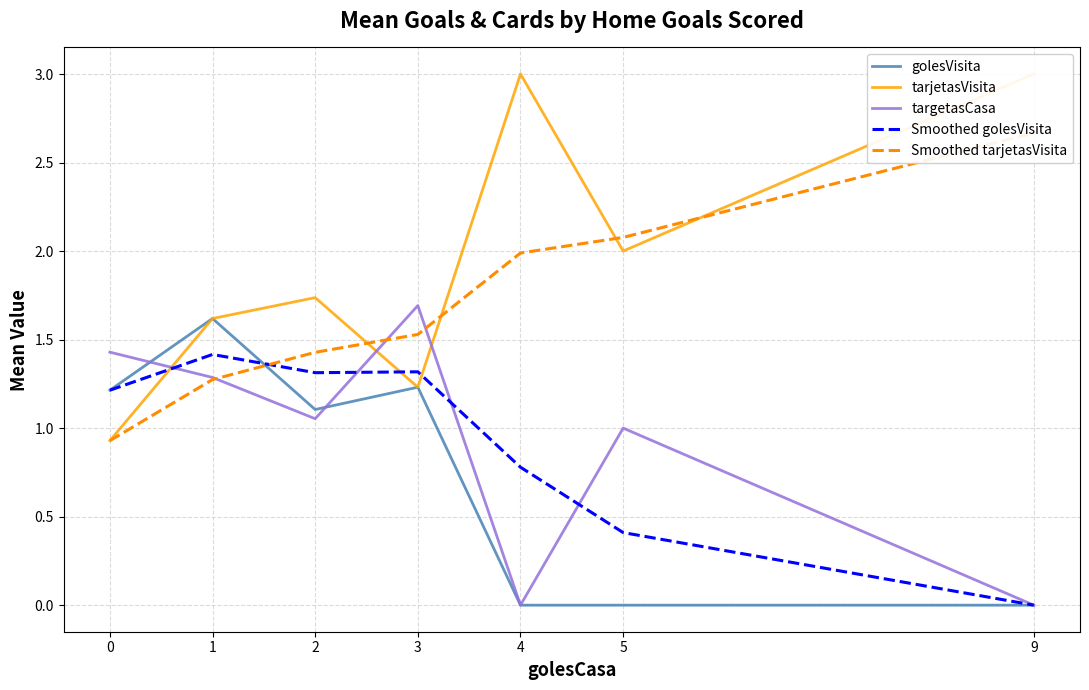

What is the total value across all series at 9?

5.7